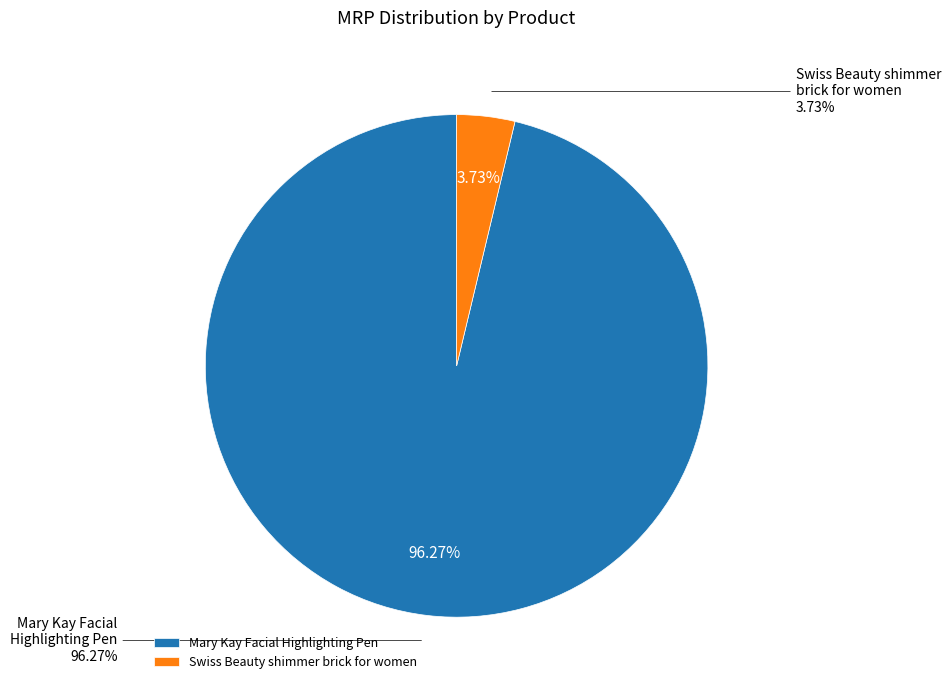

What is the change in value from Mary Kay Facial Highlighting Pen to Swiss Beauty shimmer brick for women?

-8651